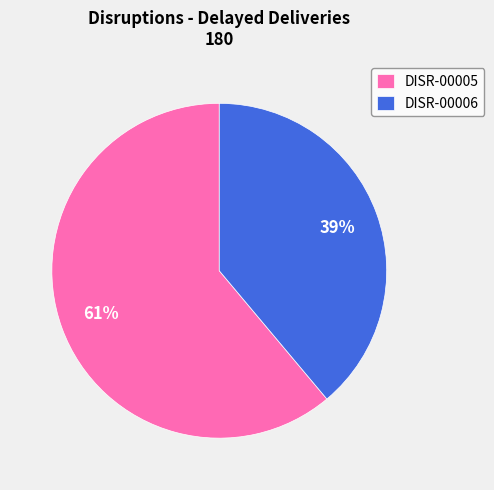

Is it true that DISR-00006 is 39% of the pie?

True